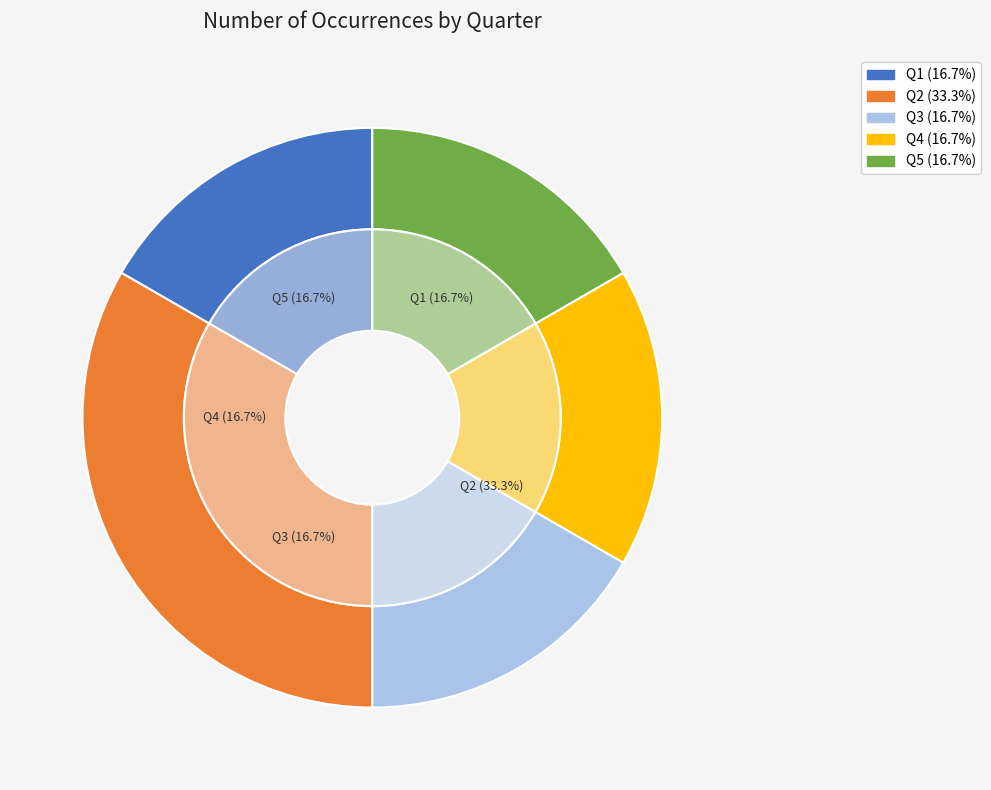

To the nearest percent, what is the average slice percentage?

20%